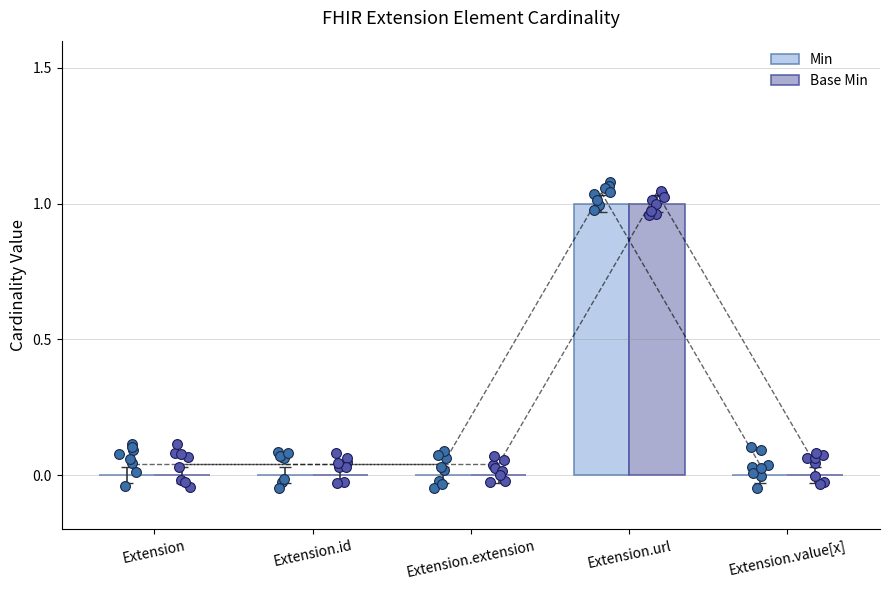

At which category is the sum across all series the highest?

Extension.url